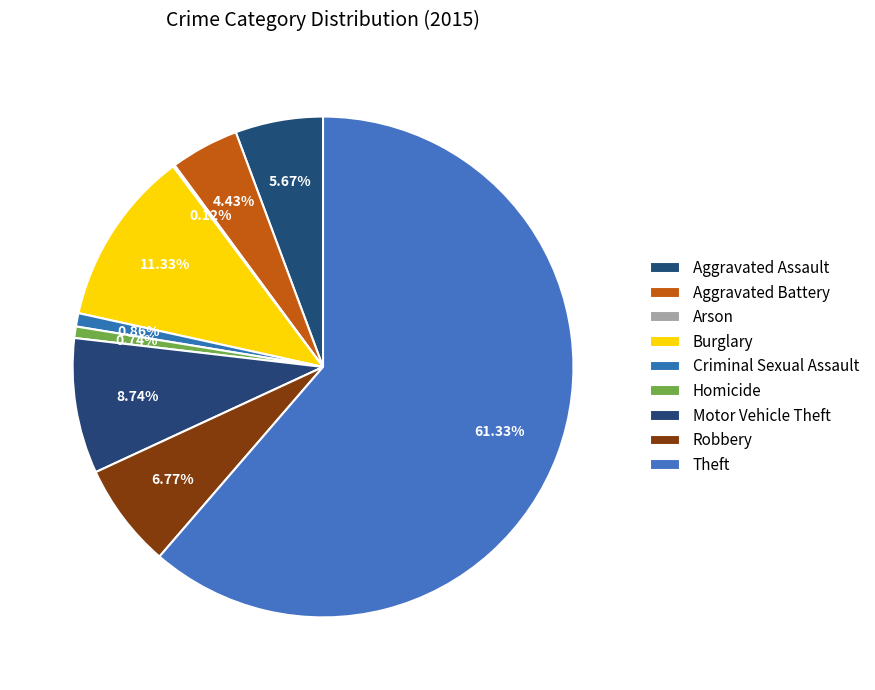

What is the majority slice?

Theft